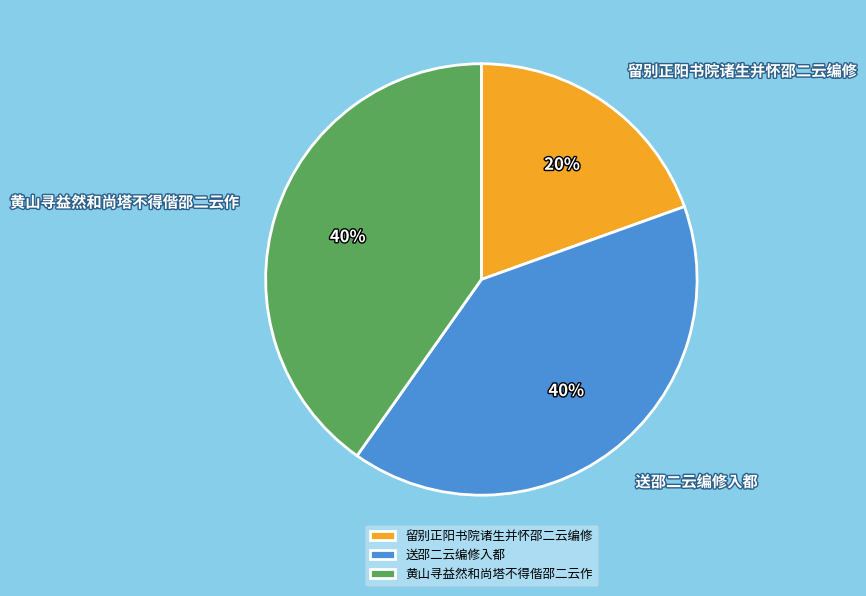

Which has a higher value, 黄山寻益然和尚塔不得偕邵二云作 or 留别正阳书院诸生并怀邵二云编修?

黄山寻益然和尚塔不得偕邵二云作